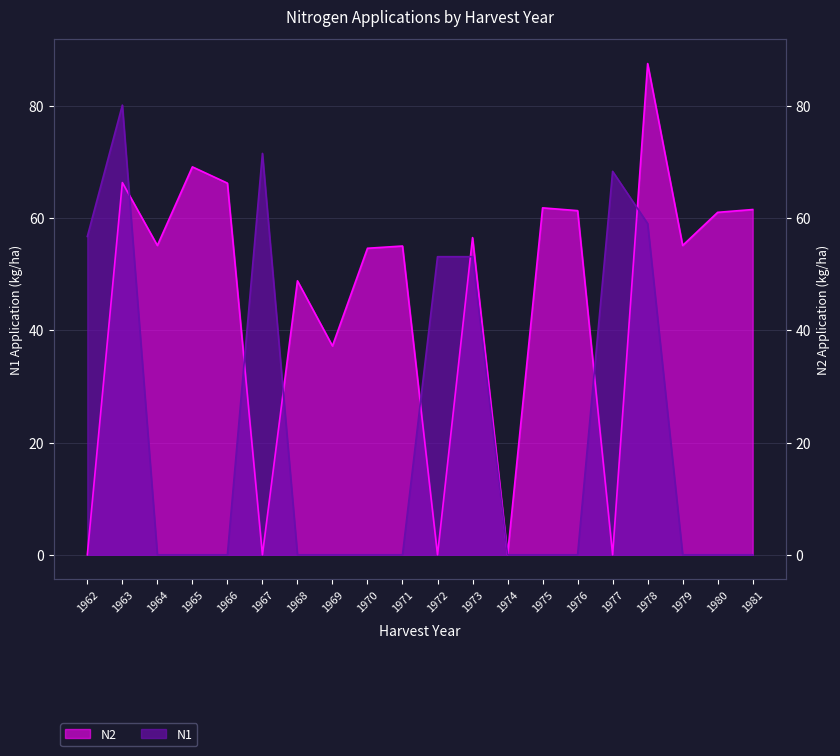

What is the difference between the maximum and minimum values in the N2 series?

87.5